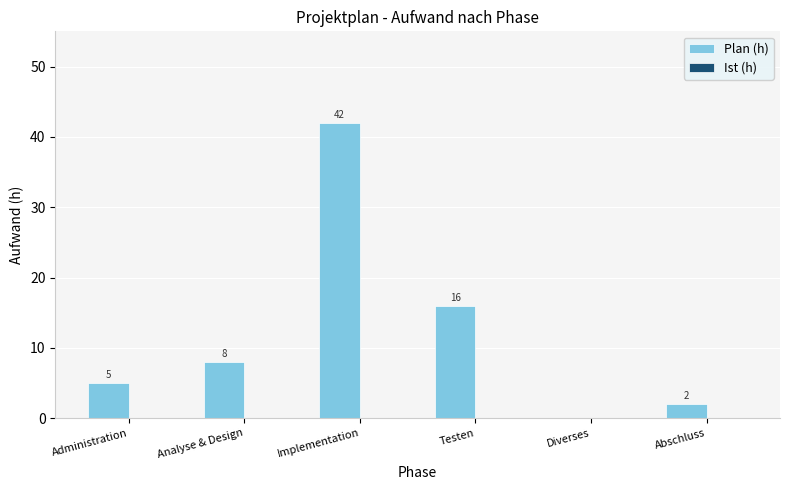

What is the greatest value displayed?

42